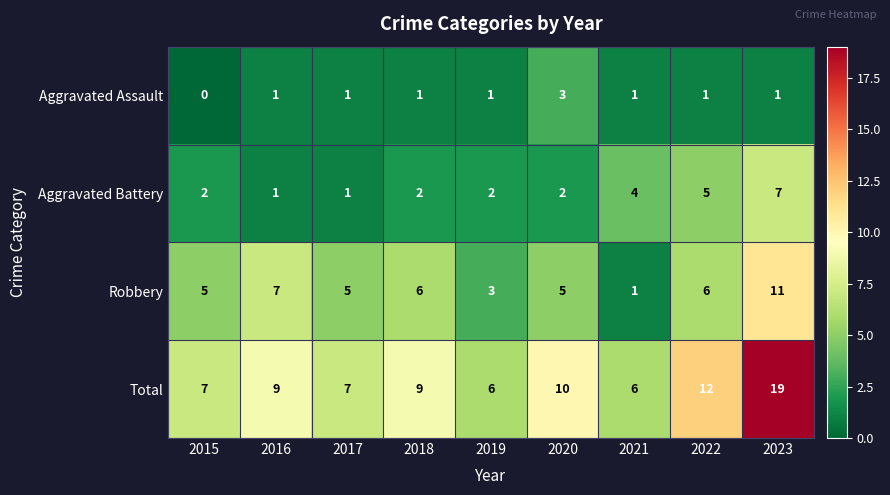

List the series in order of their peak value, highest first.

Total, Robbery, Aggravated Battery, Aggravated Assault